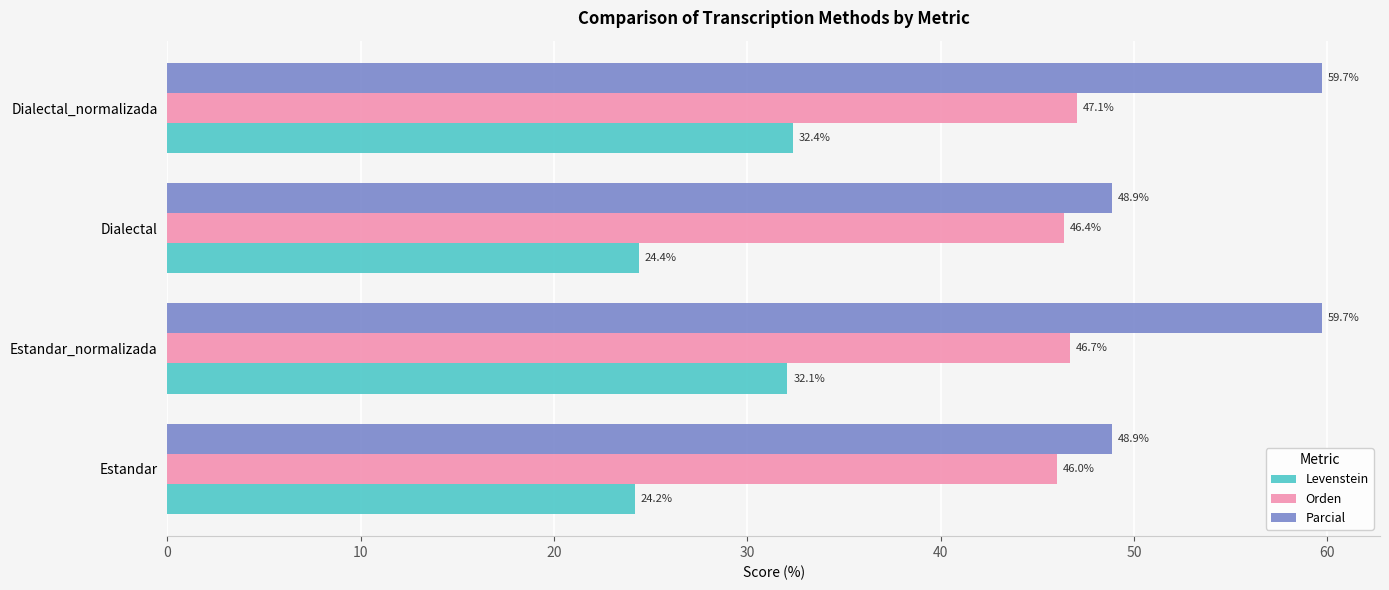

At how many categories does at least one series exceed 27?

4